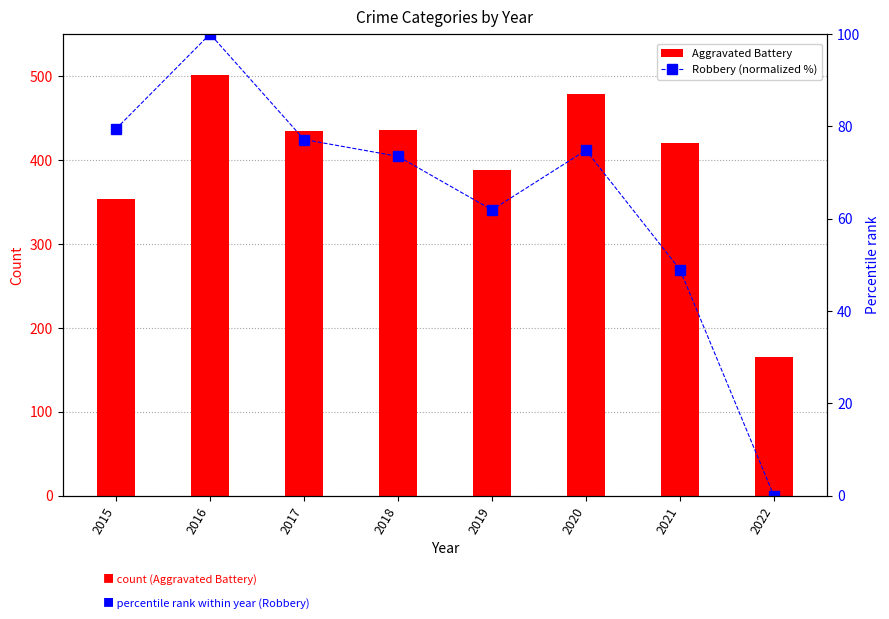

At how many categories does at least one series exceed 34?

8